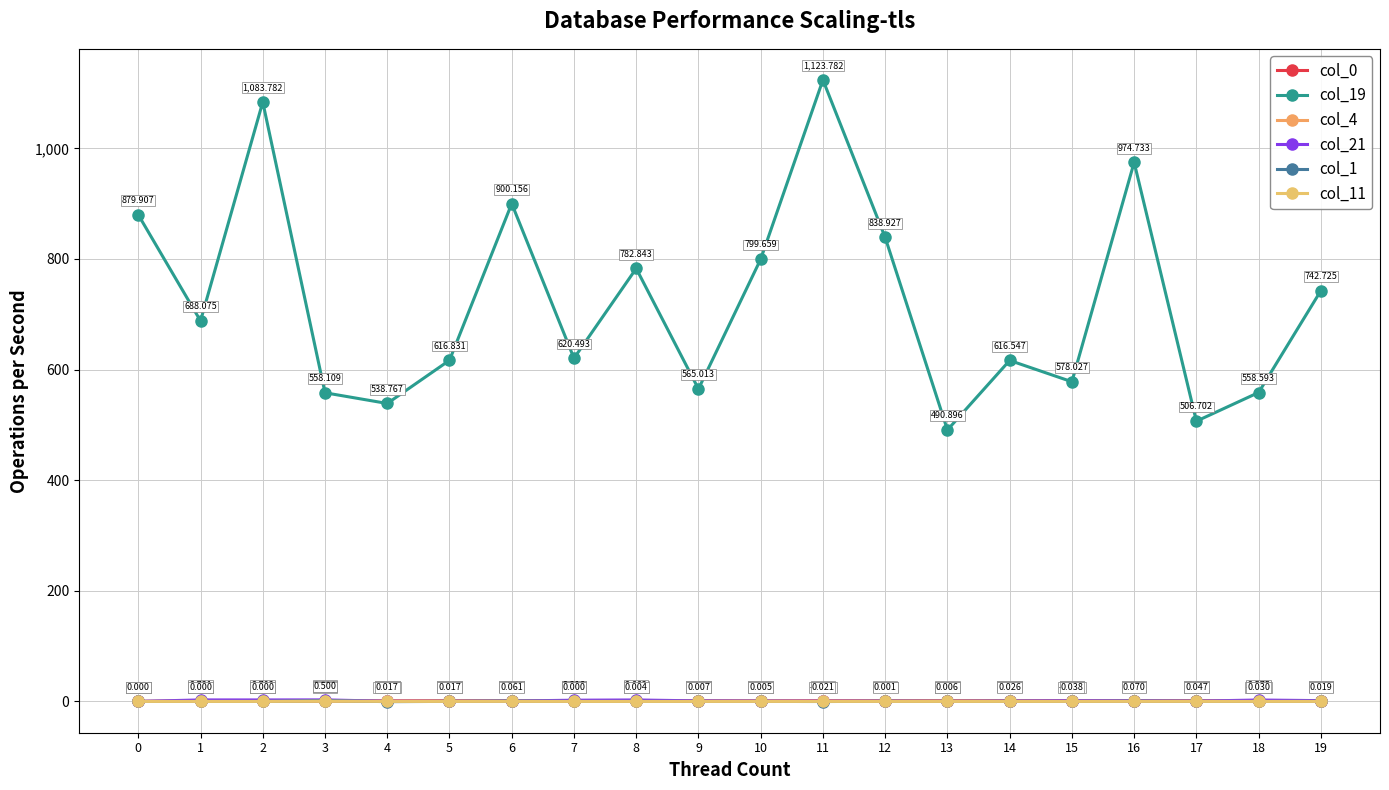

At which label does col_19 reach its minimum?

13